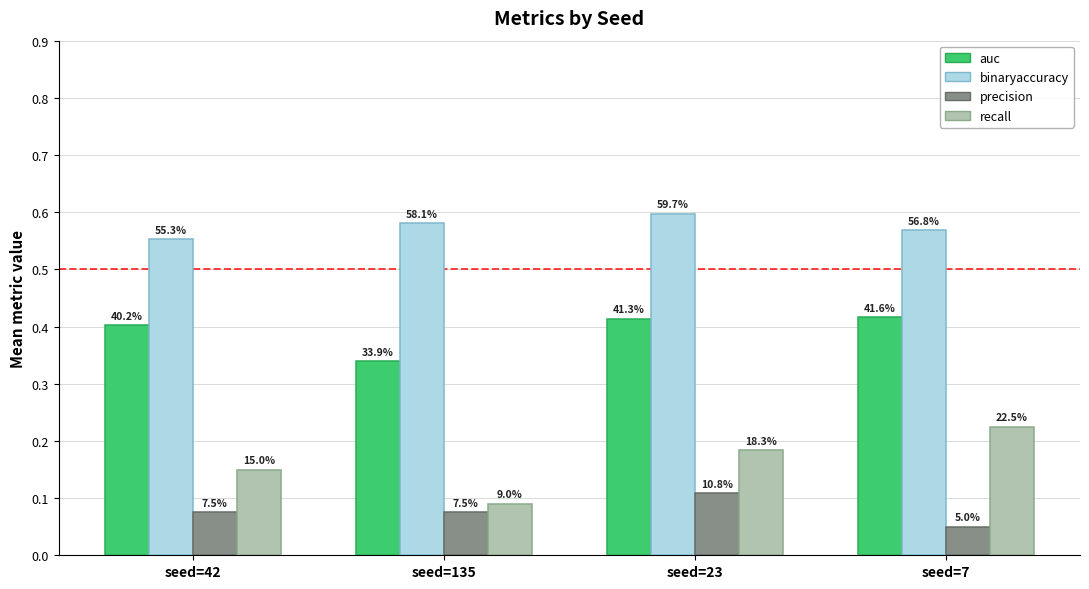

Does the chart contain stacked bars?

No